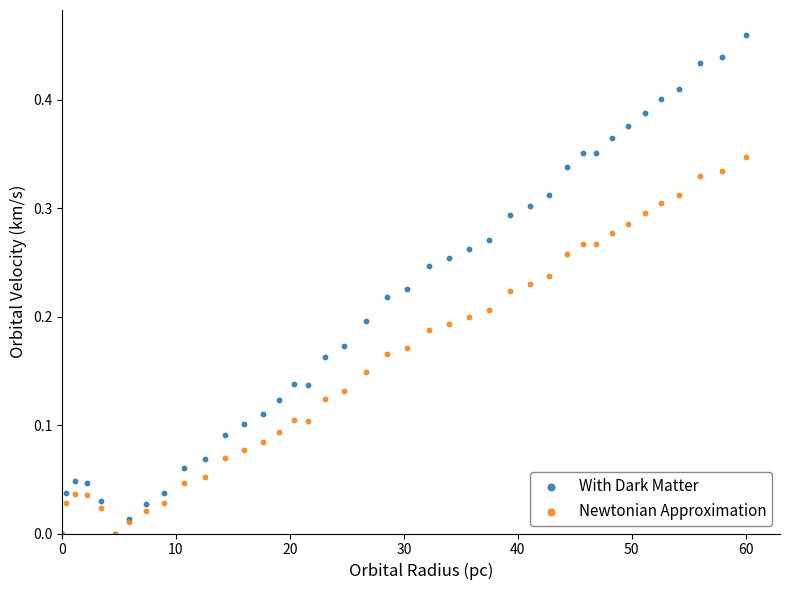

What are all the series names shown in the legend?

With Dark Matter, Newtonian Approximation